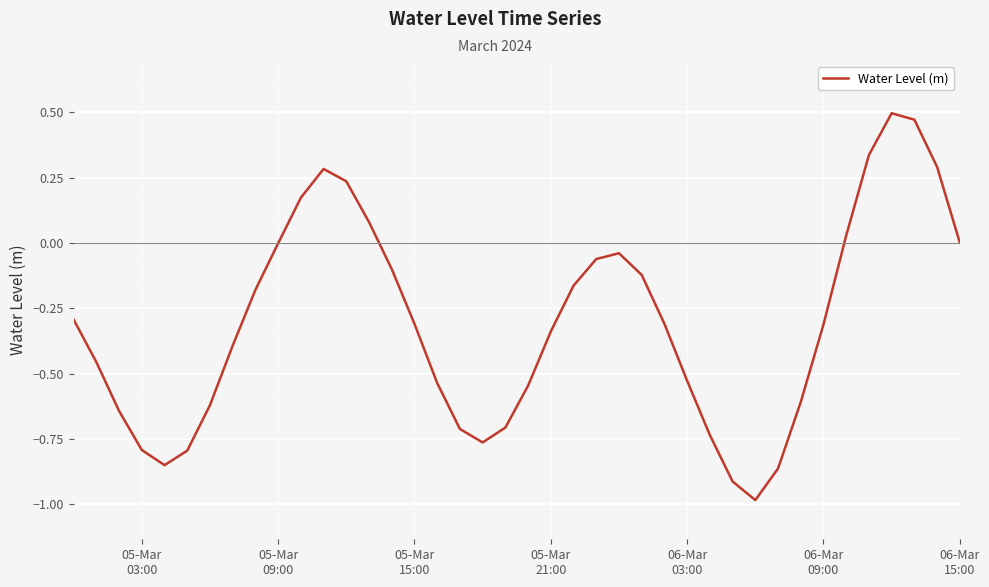

What is the smallest value displayed?

-1.0